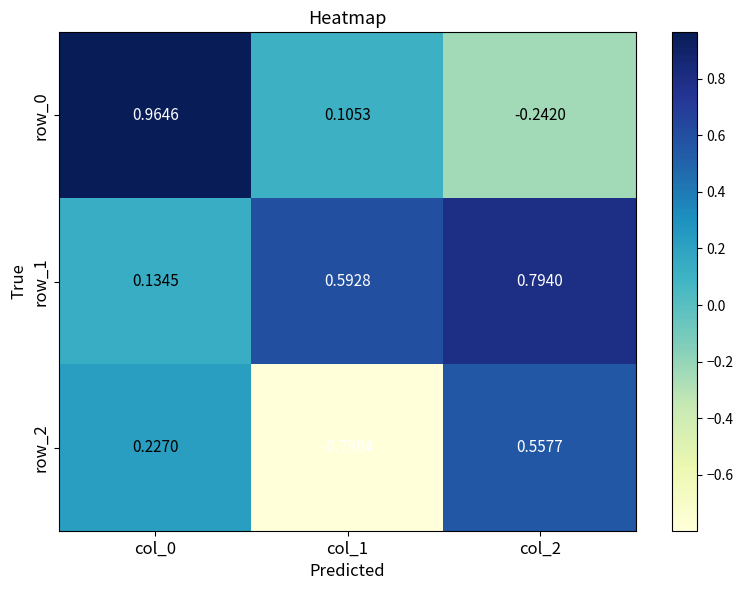

What is the total value across all series at col_0?

1.3